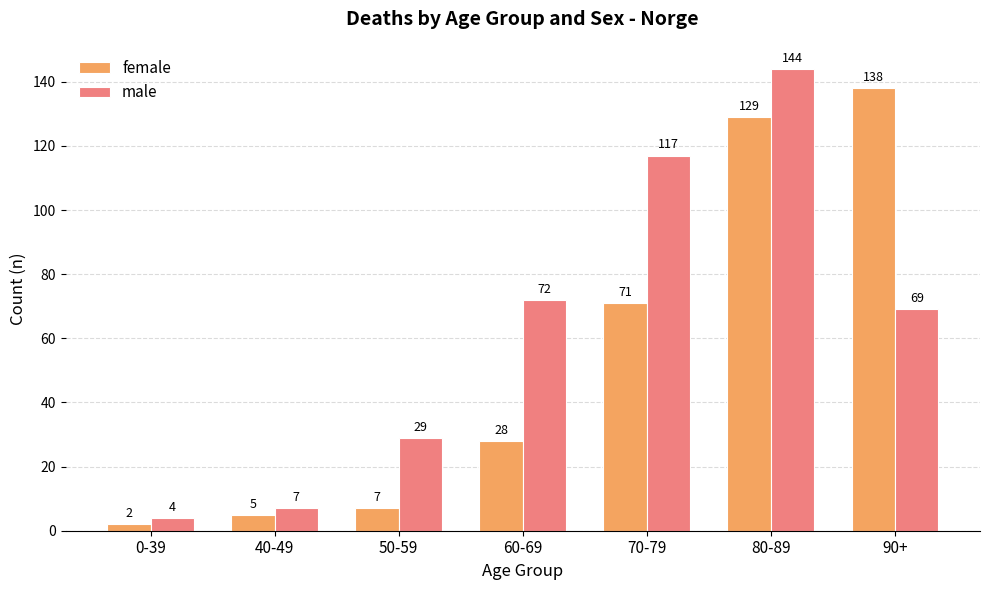

Is it true that male equals 4 at 0-39?

True